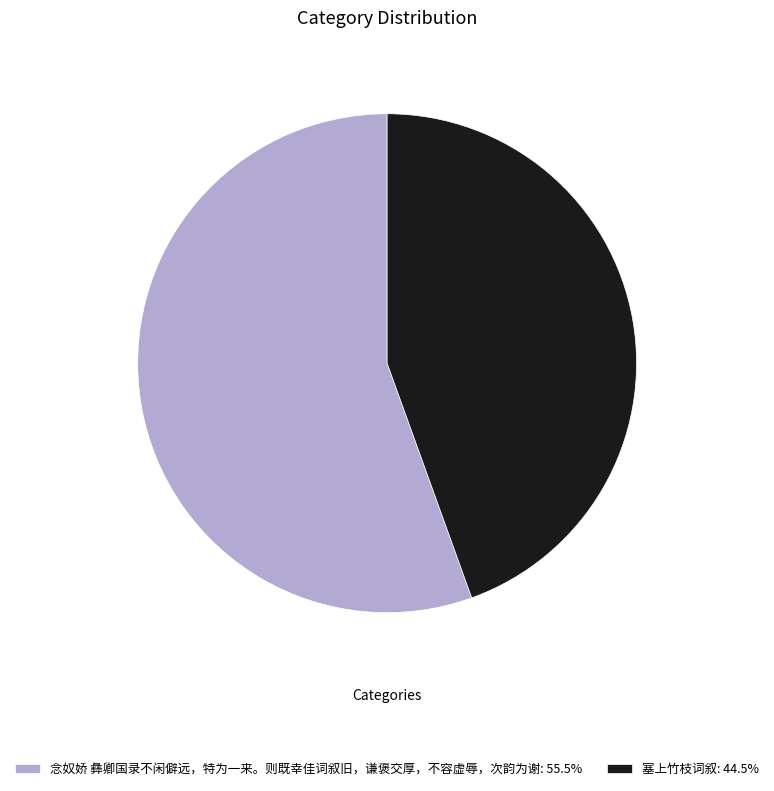

Is 塞上竹枝词叙 the majority of the pie?

No